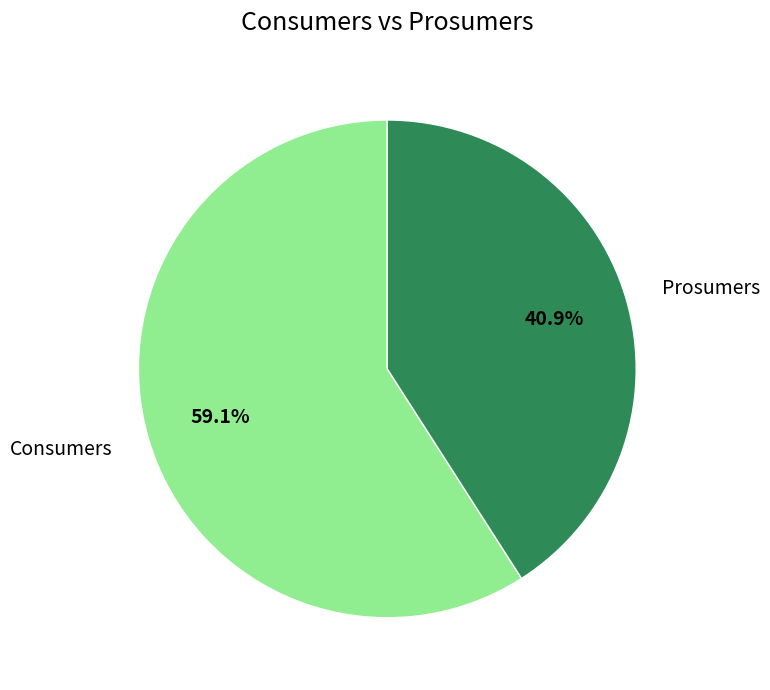

What is the largest slice in the pie chart?

Consumers